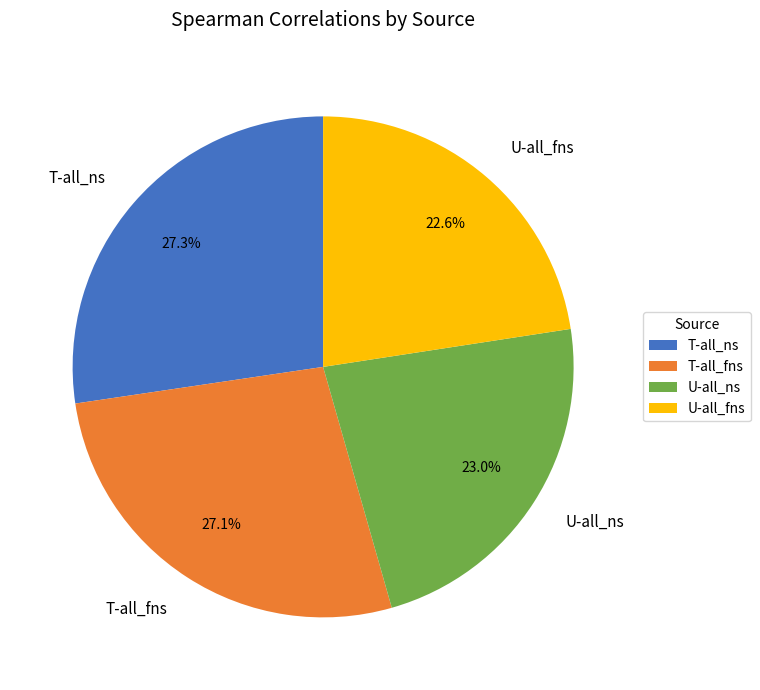

What percentage is NOT represented by T-all_ns?

72.7%